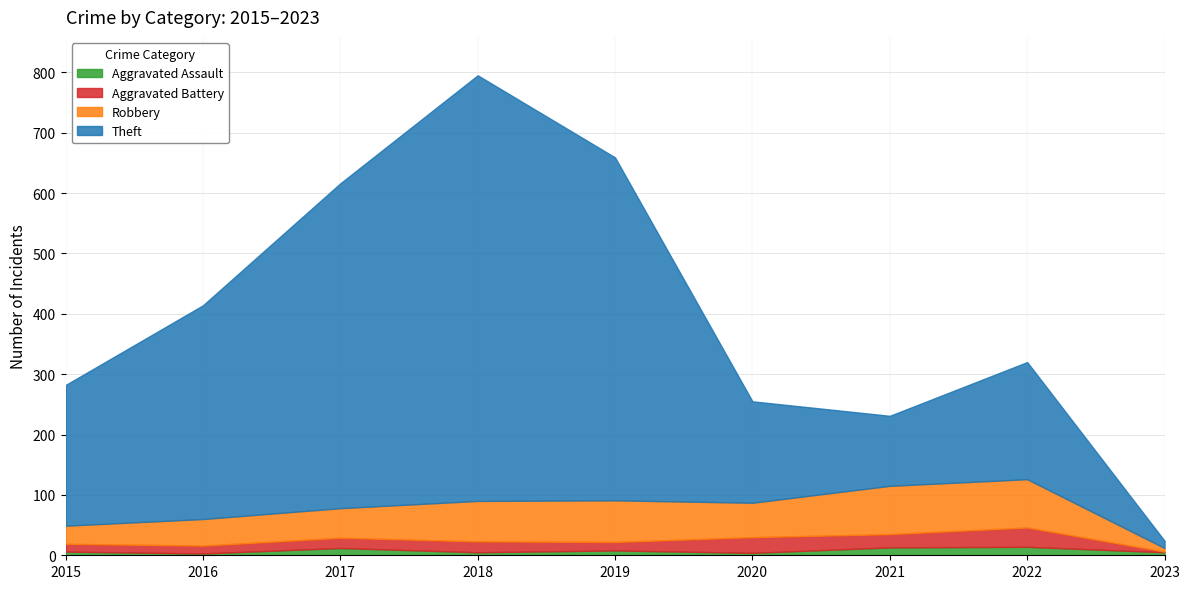

How many lines are shown in the chart?

4